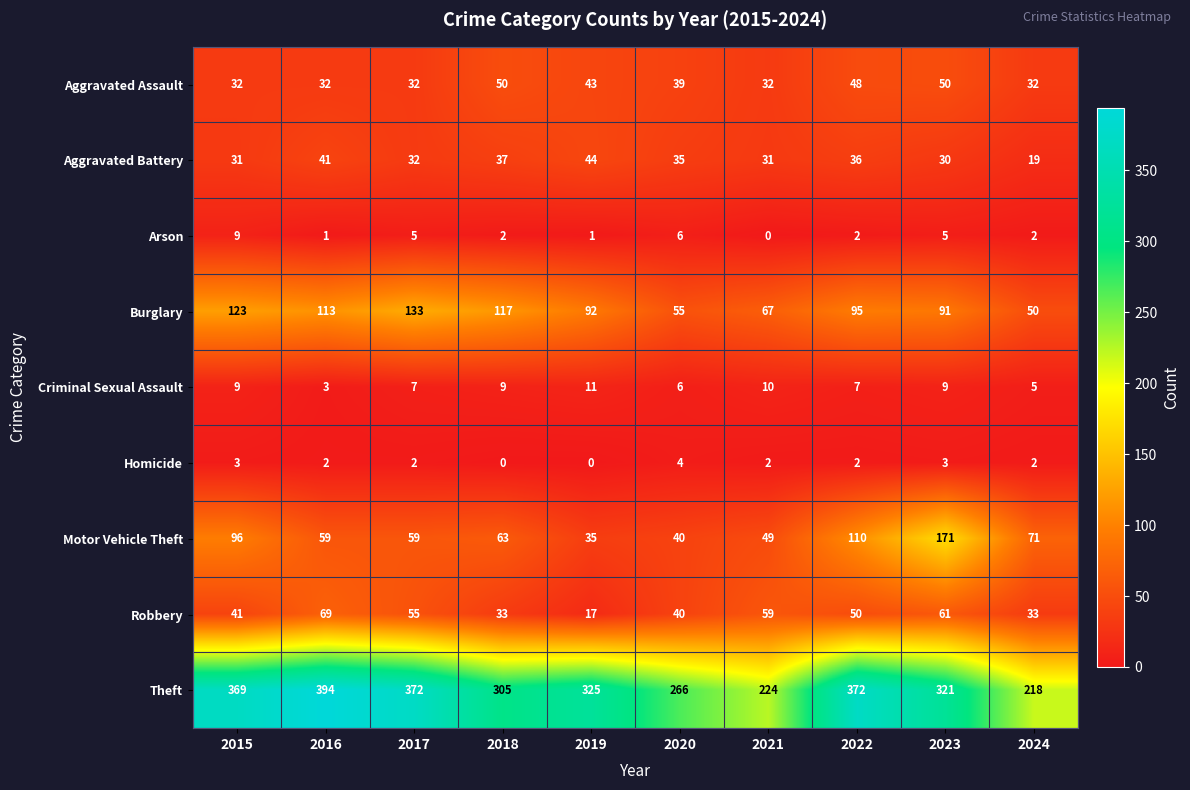

At how many categories does at least one series exceed 349?

4